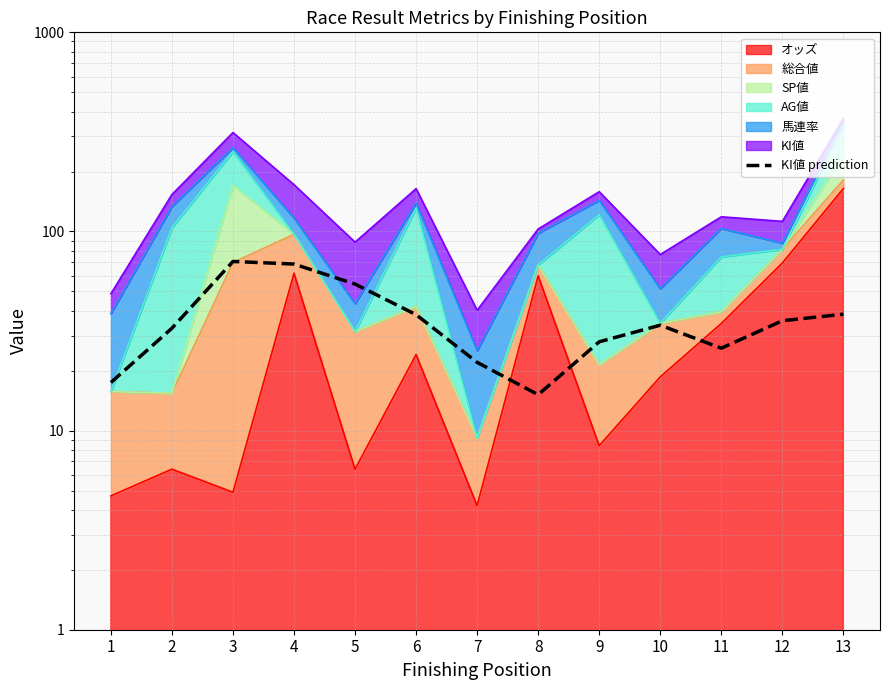

How many lines are shown in the chart?

1